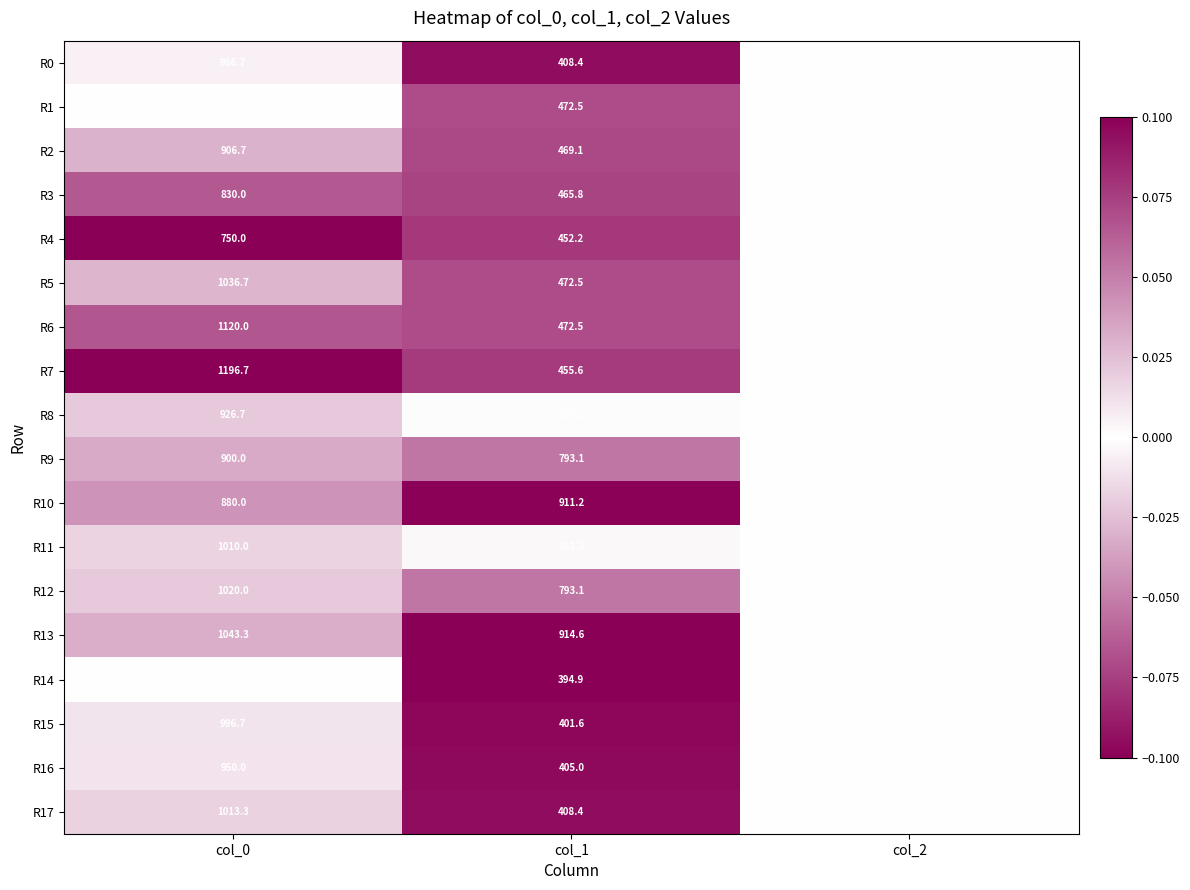

Which category has the highest value in the R1 series?

col_0